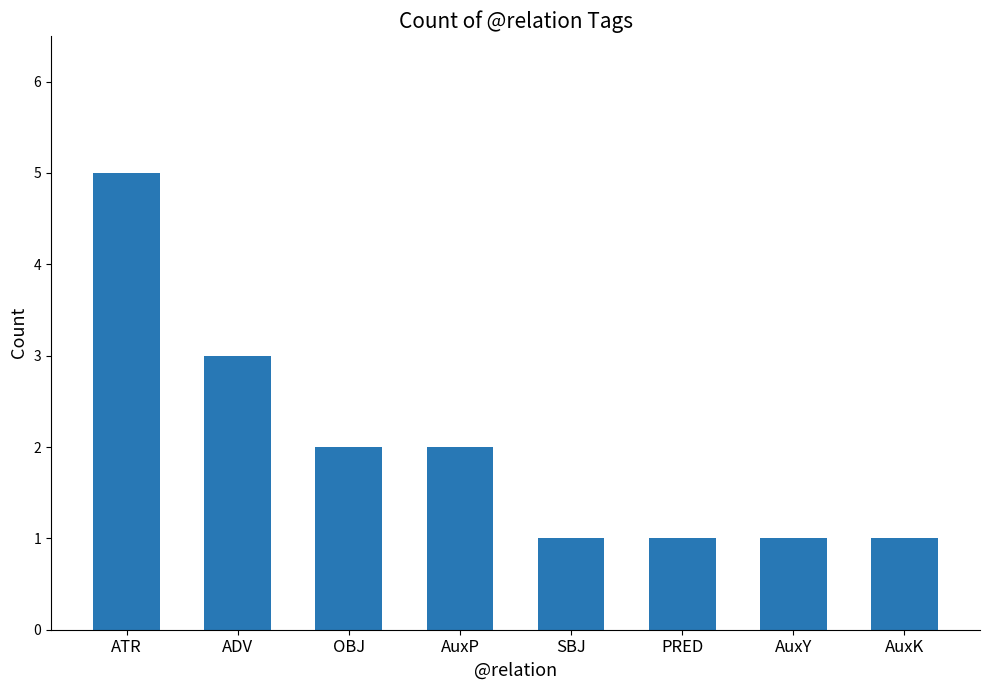

What is the label of the 7th bar from the left?

AuxY